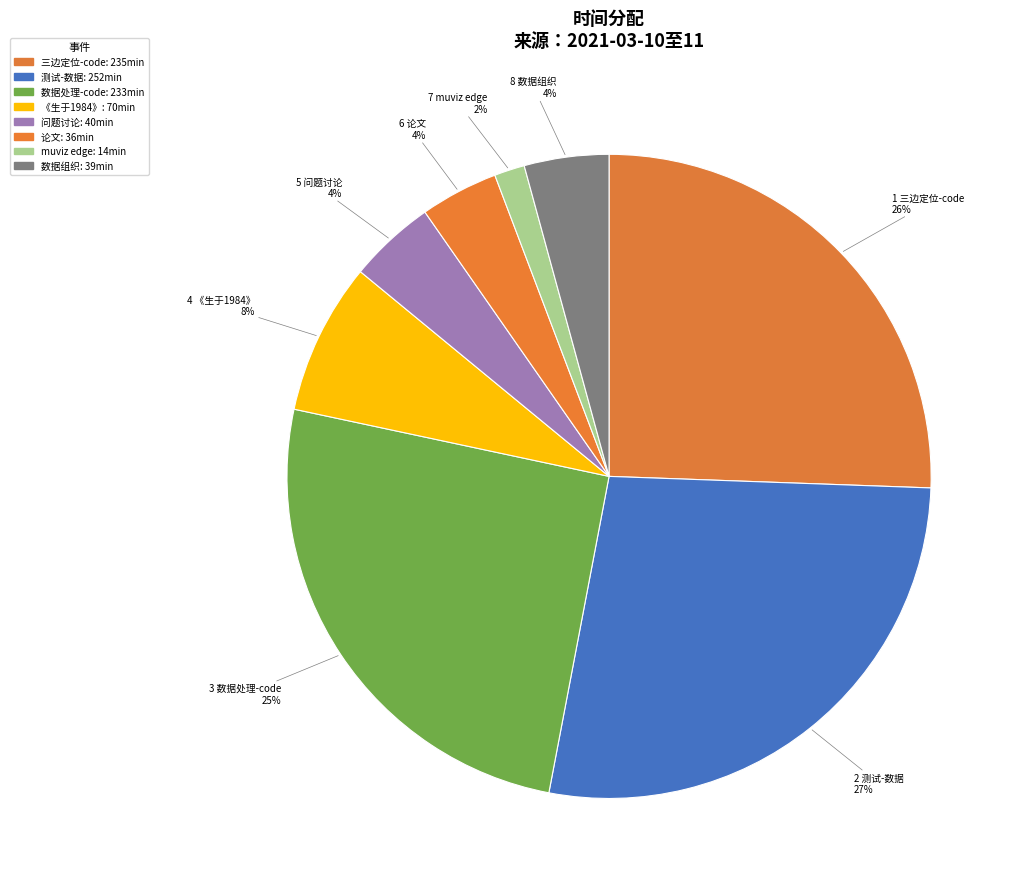

Is there a majority slice in this chart?

No